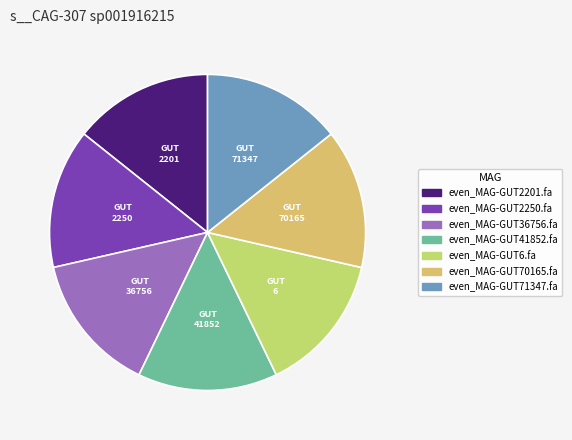

How many slices are in this pie chart?

7